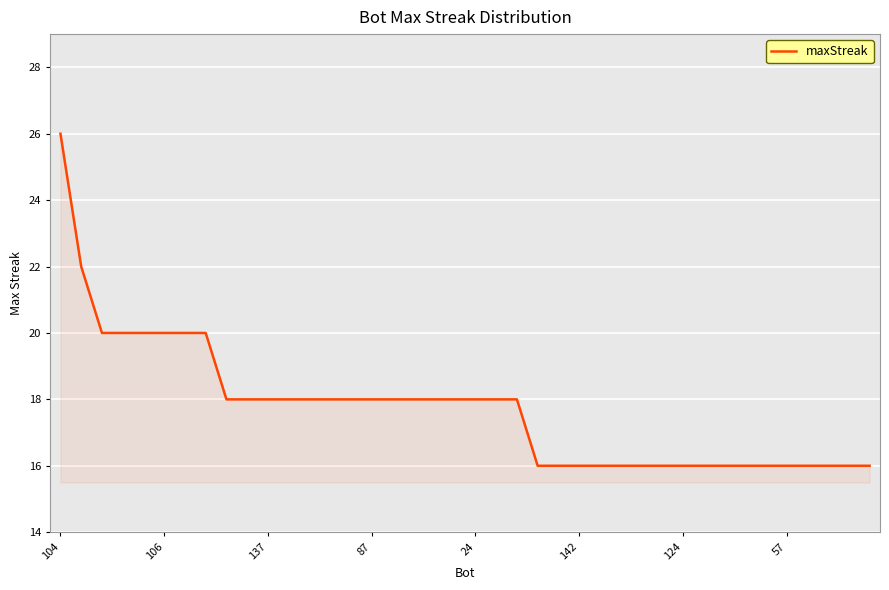

What is the difference between the maximum and minimum values?

10